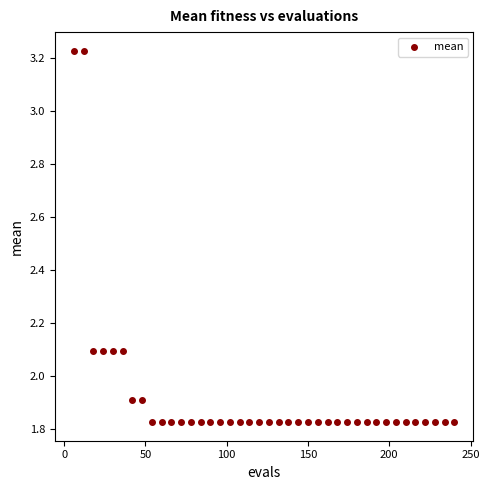

What is the range of Y values (max minus min)?

1.4